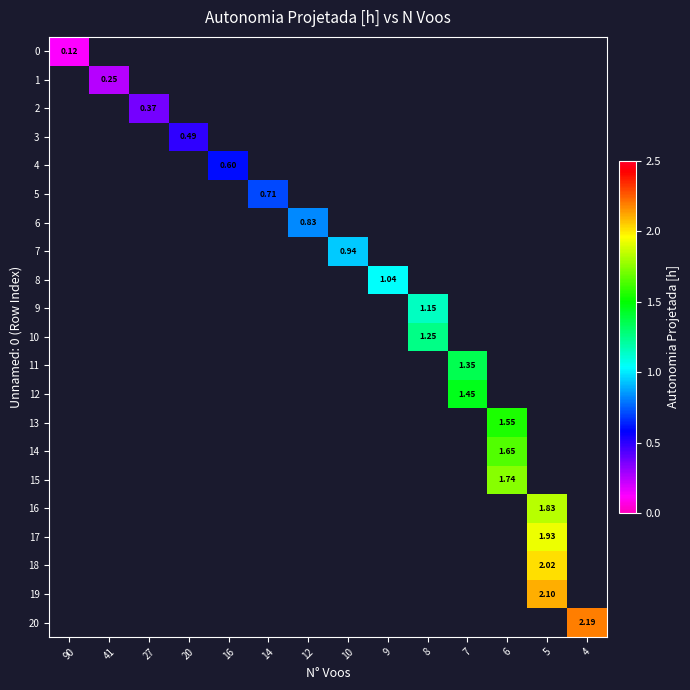

Rank the series by their maximum value, from lowest to highest.

row_0, row_1, row_2, row_3, row_4, row_5, row_6, row_7, row_8, row_9, row_10, row_11, row_12, row_13, row_14, row_15, row_16, row_17, row_18, row_19, row_20